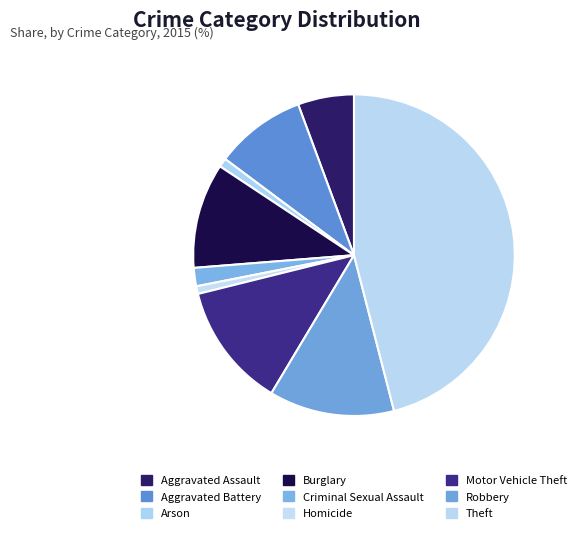

To the nearest percent, what portion does Arson represent?

1%